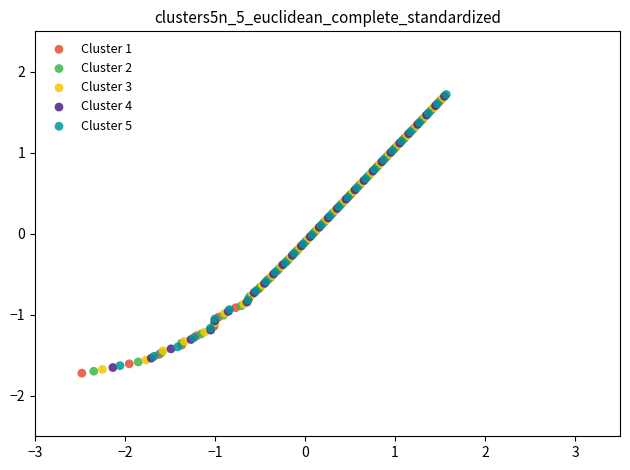

What are all the series names shown in the legend?

Cluster 1, Cluster 2, Cluster 3, Cluster 4, Cluster 5